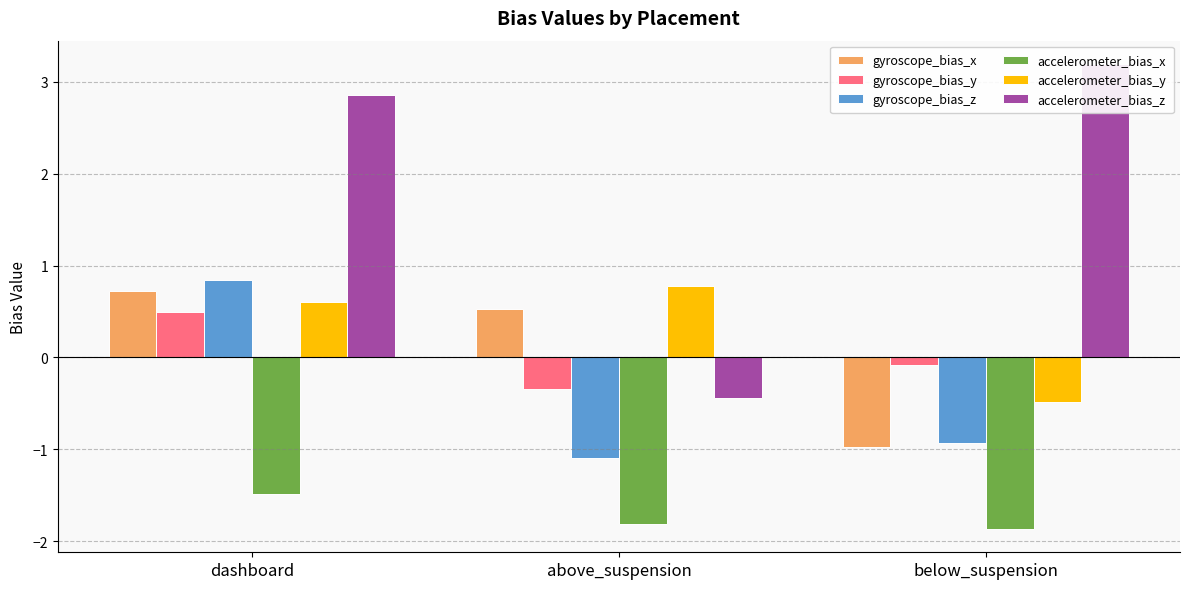

How many values in gyroscope_bias_y are above zero?

1